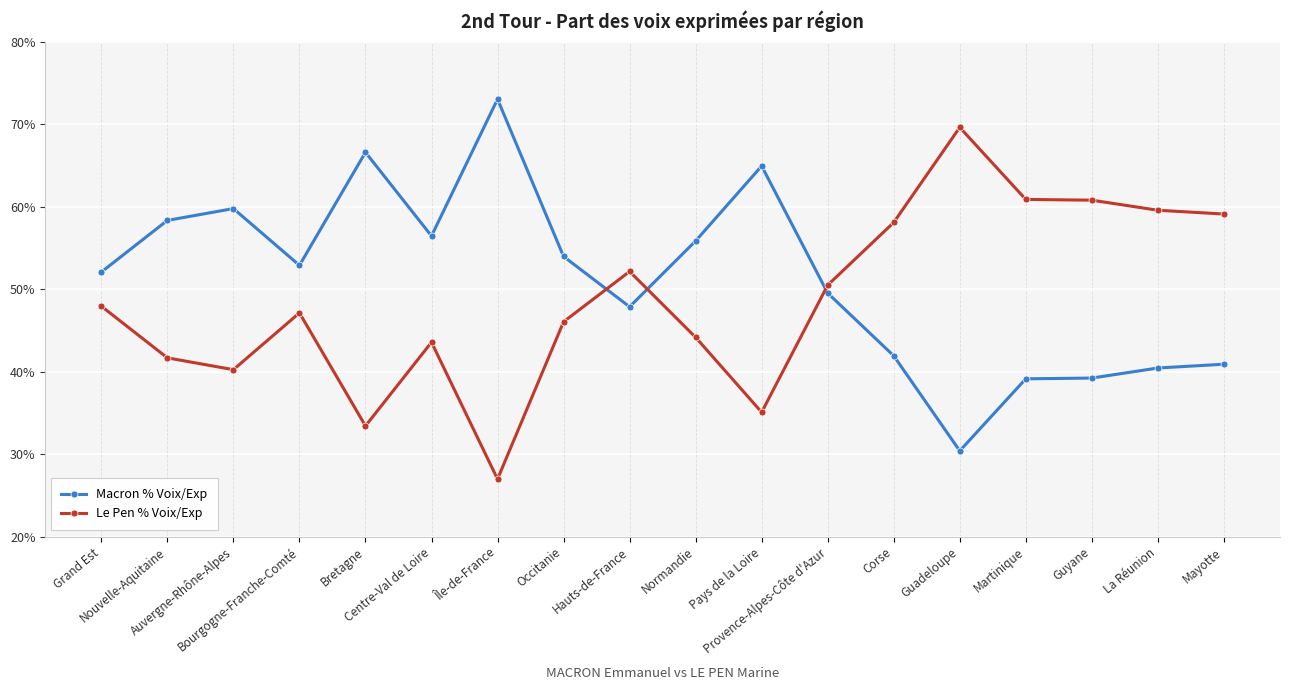

Which label corresponds to the smallest value in the chart?

Île-de-France